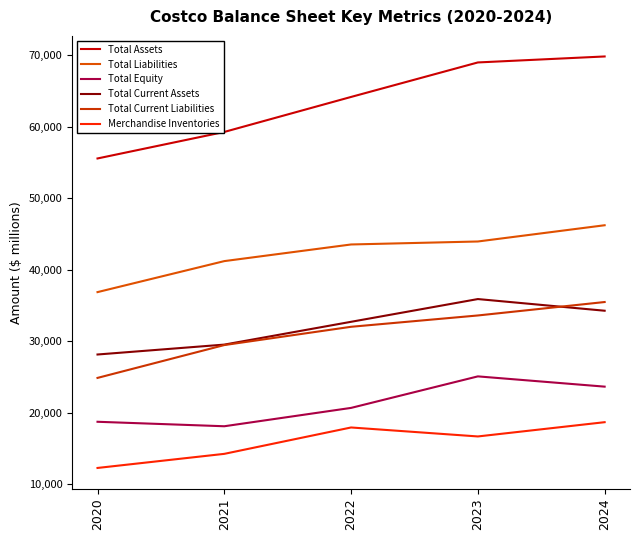

True or false: Merchandise Inventories and Total Liabilities intersect in this chart.

False